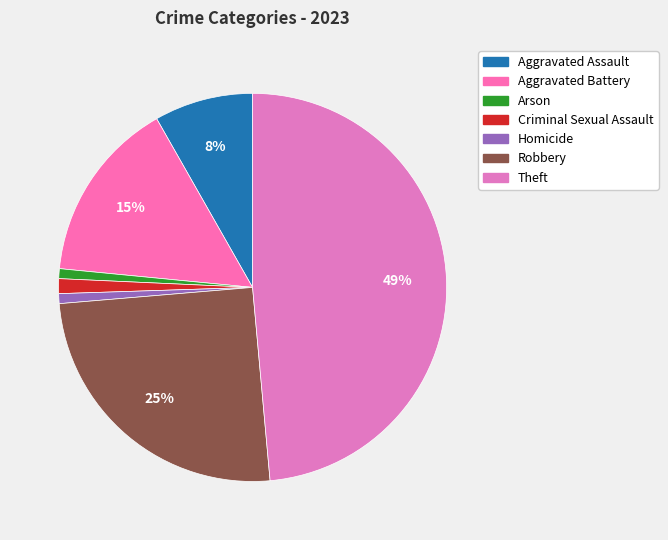

What is the largest slice in the pie chart?

Theft